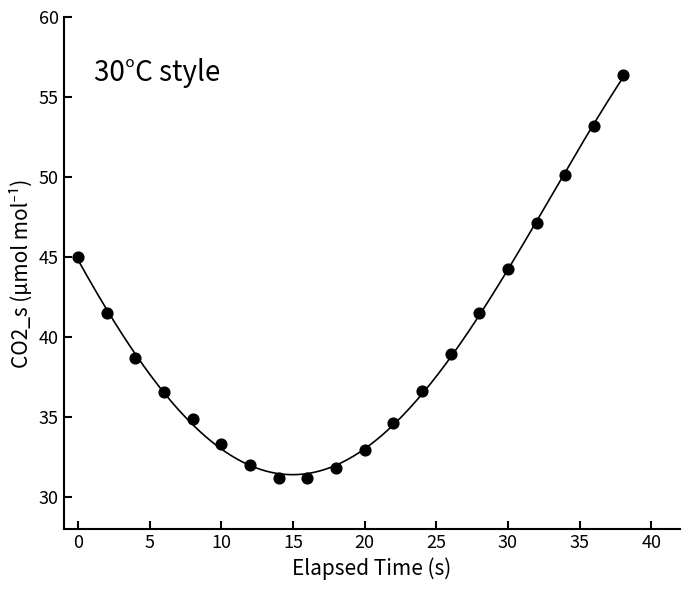

What is the range of X values (max minus min)?

38.0